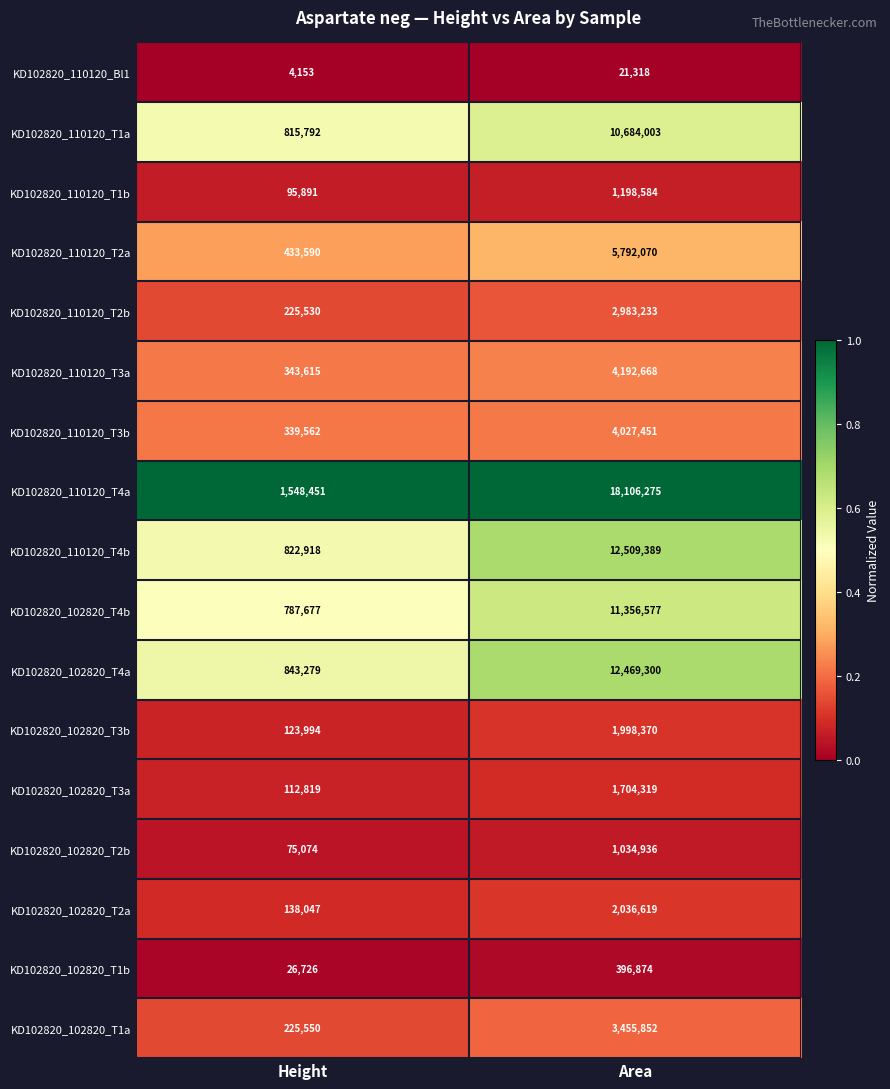

At which category does the chart reach its peak across all series?

Area